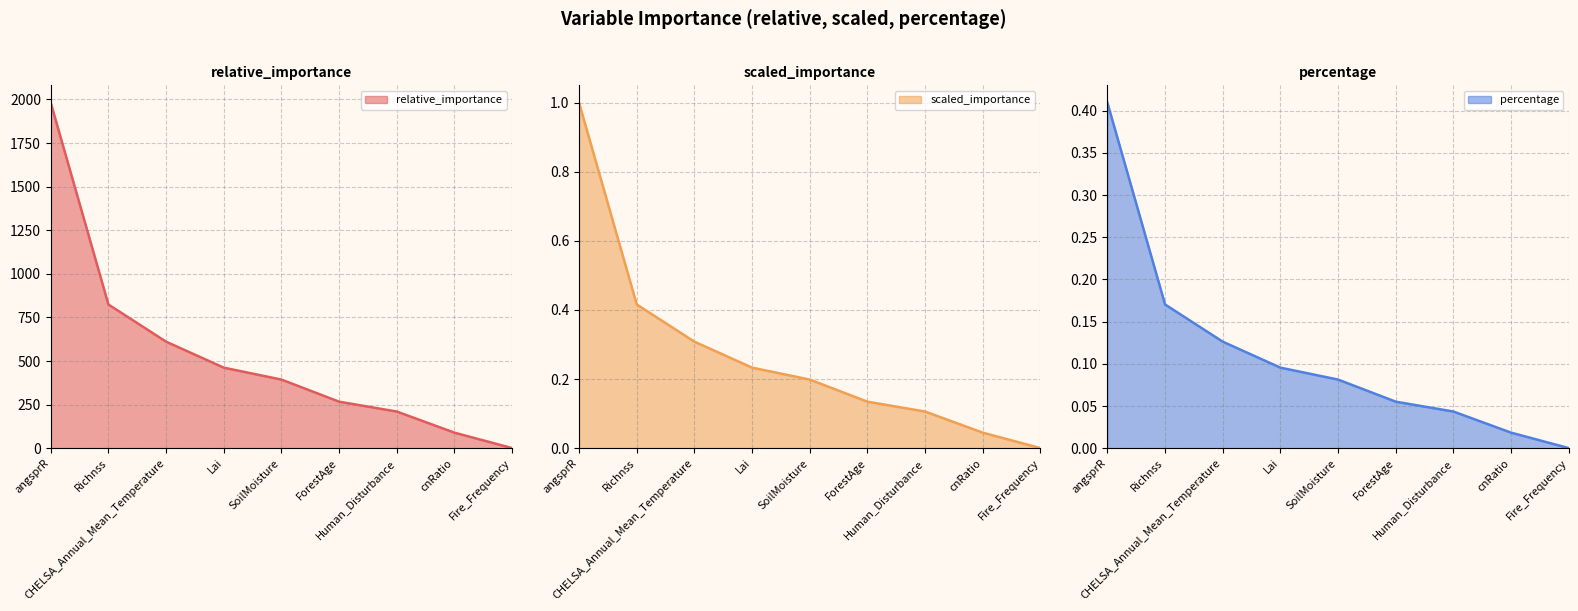

Where is scaled_importance nearest to the value 0?

Fire_Frequency